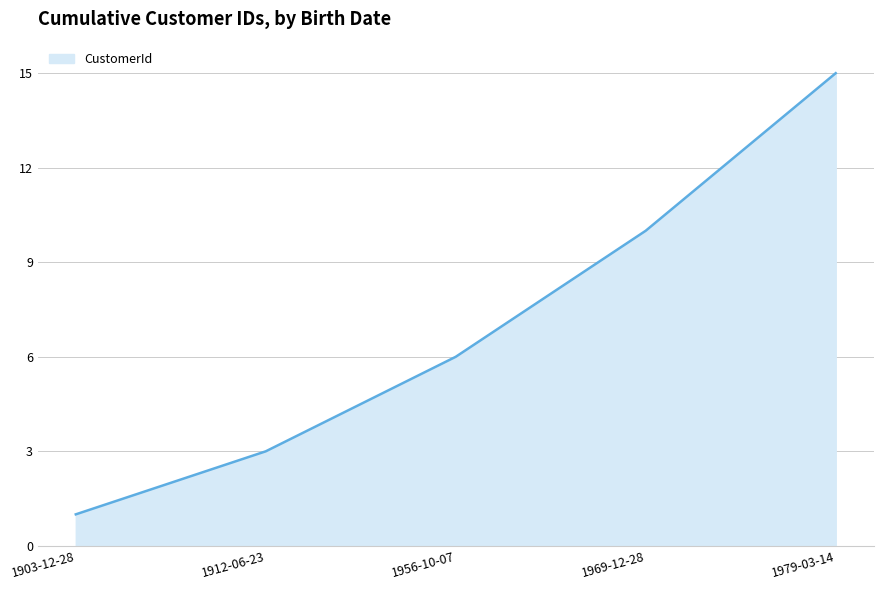

The chart shows a value of 20 at 1979-03-14. True or false?

False